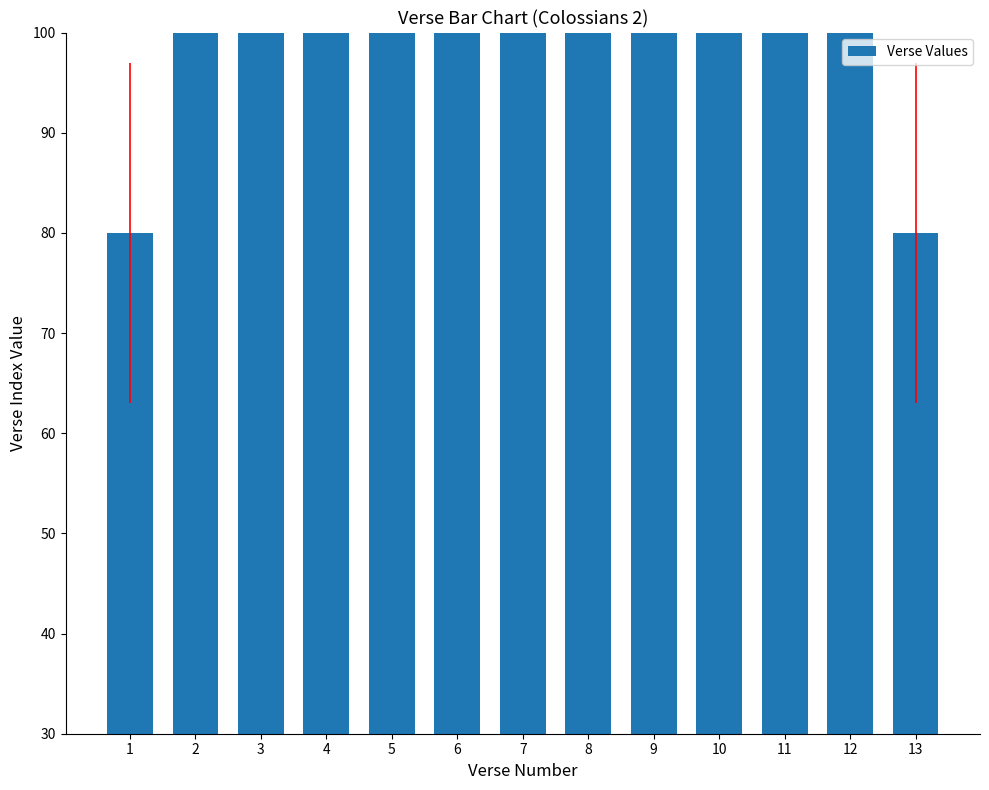

Reading left to right, what are all the values shown in this chart?

80	100	100	100	100	100	100	100	100	100	100	100	80